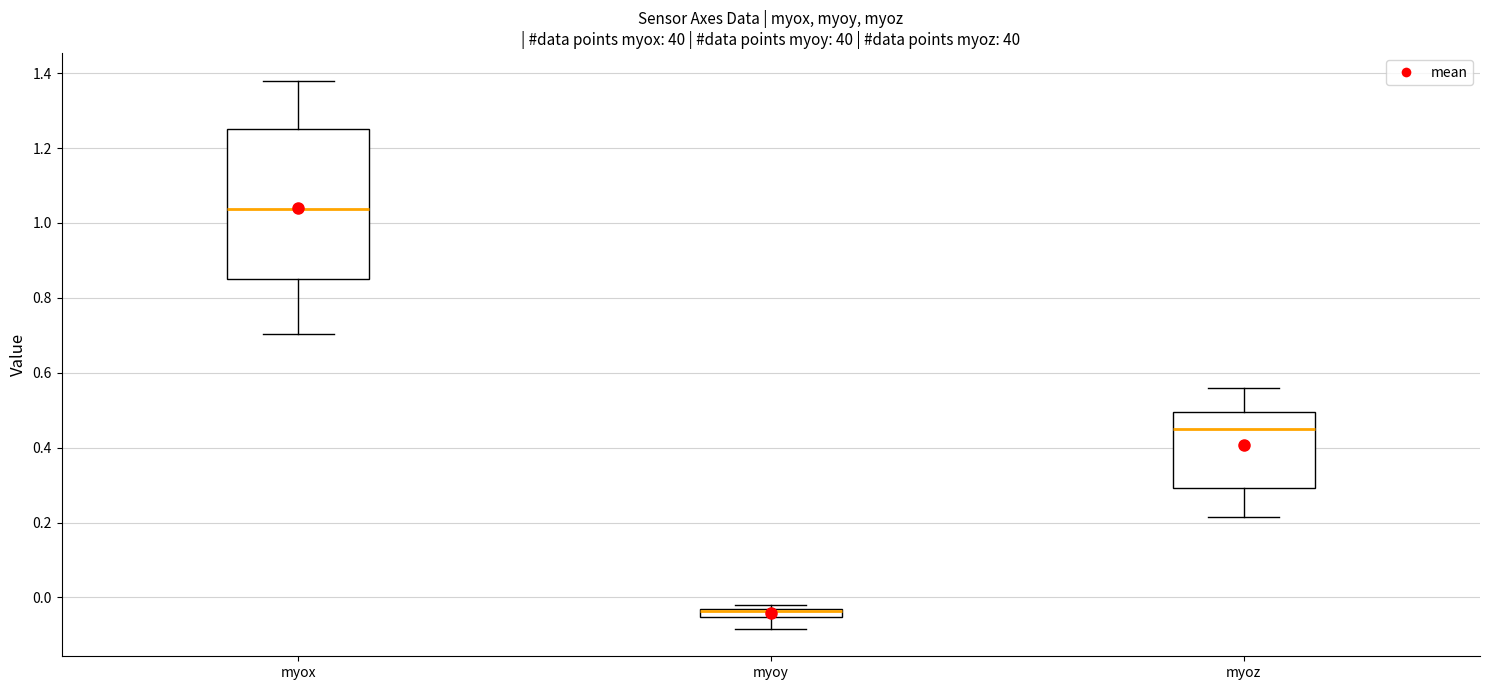

Where does the median line of the box for myoz sit on the y-axis? The values are not printed on the chart, so give them approximately, as read against the axis.

0.46